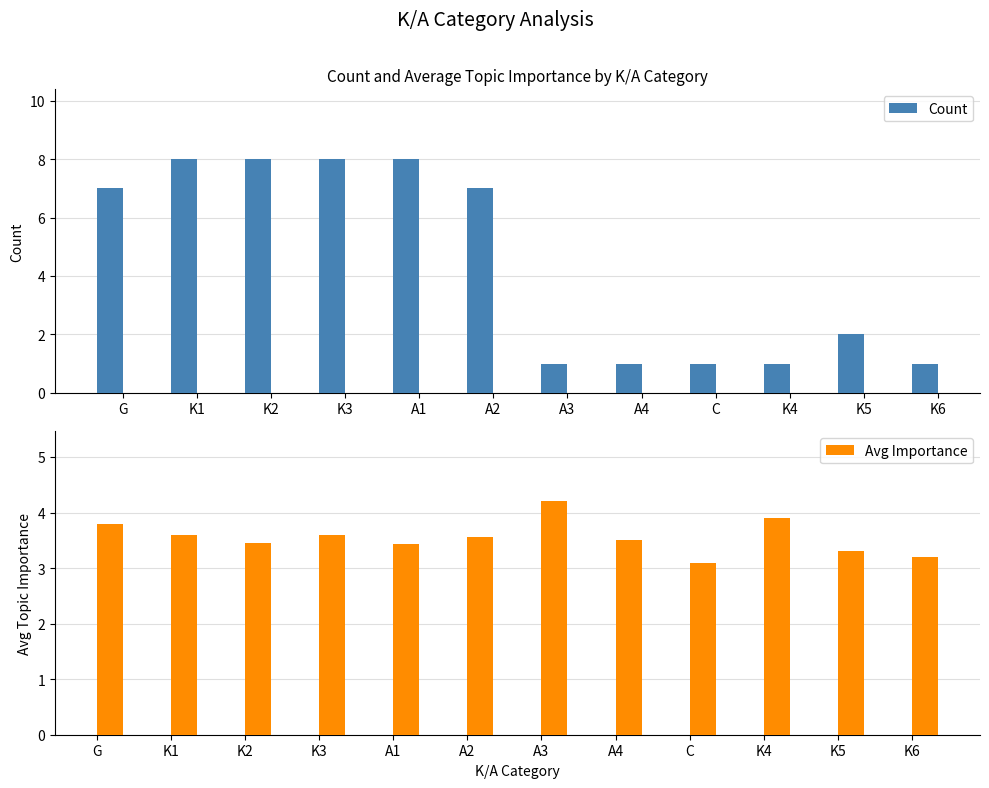

Is it true that Count equals 12.8 at A1?

False